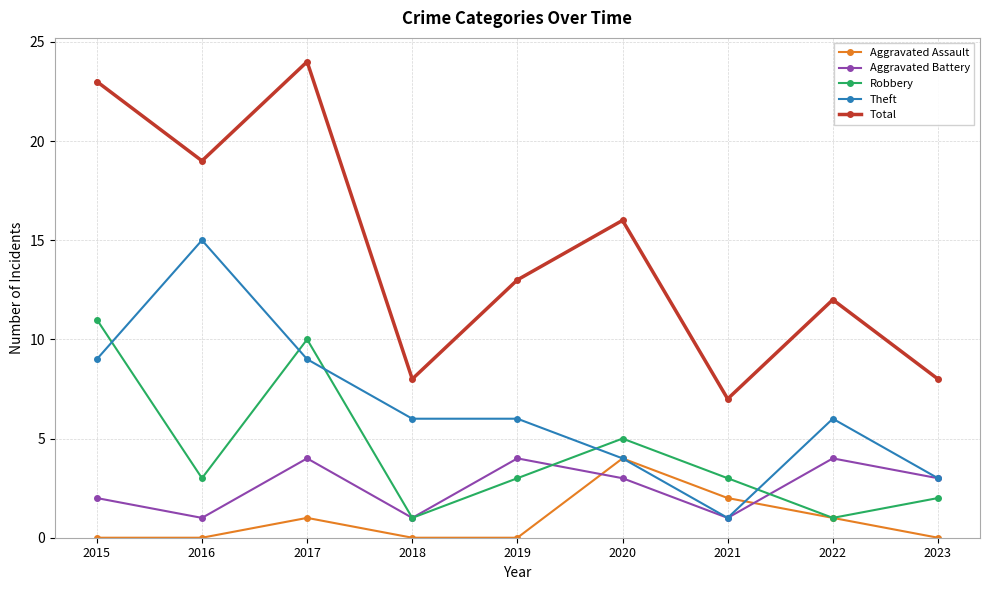

True or false: Theft has a value of 8 at 2022.

False